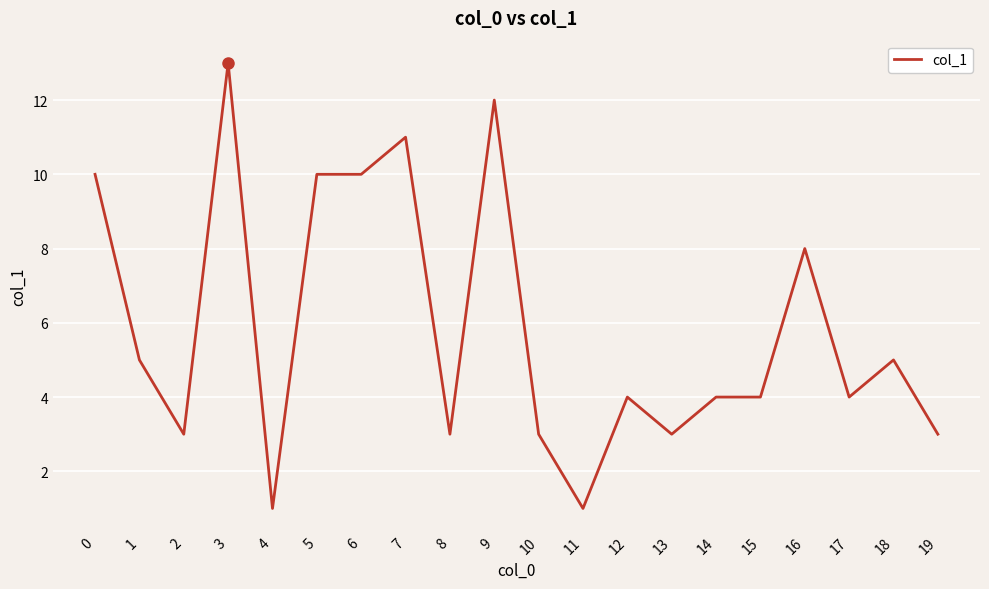

The value at 4 is 0. True or false?

False